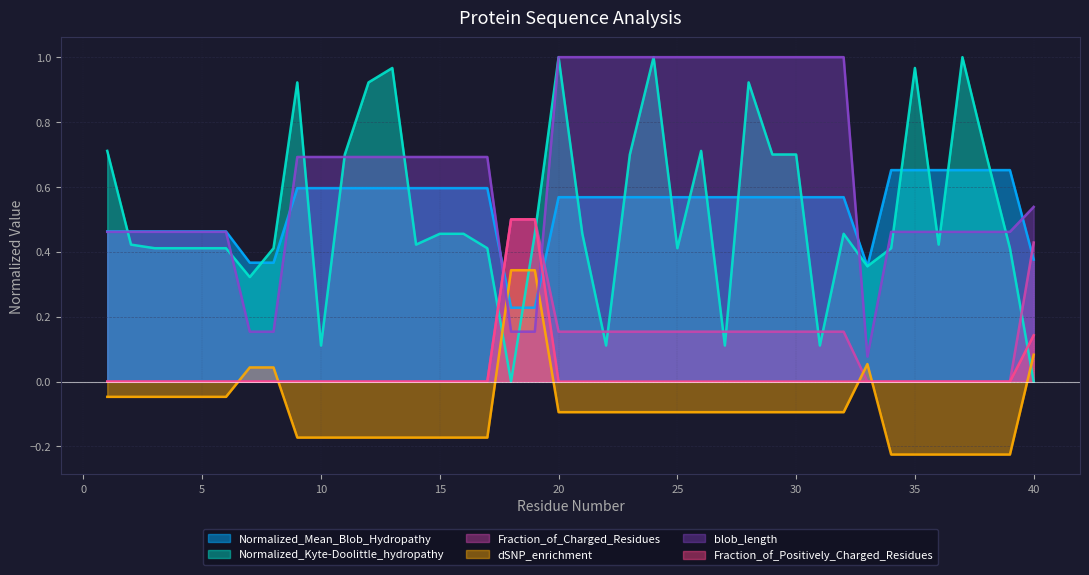

How many positive values does the dSNP_enrichment series have?

6